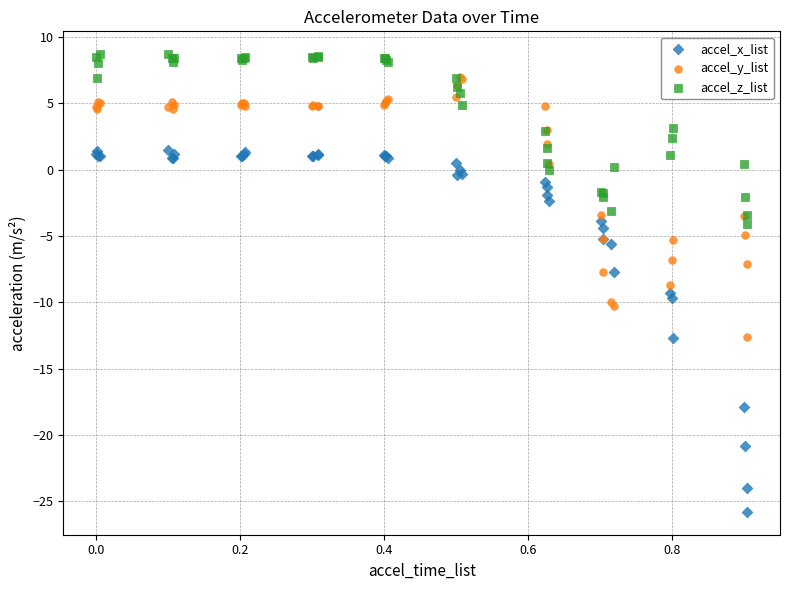

Which series reaches the minimum Y coordinate?

accel_x_list